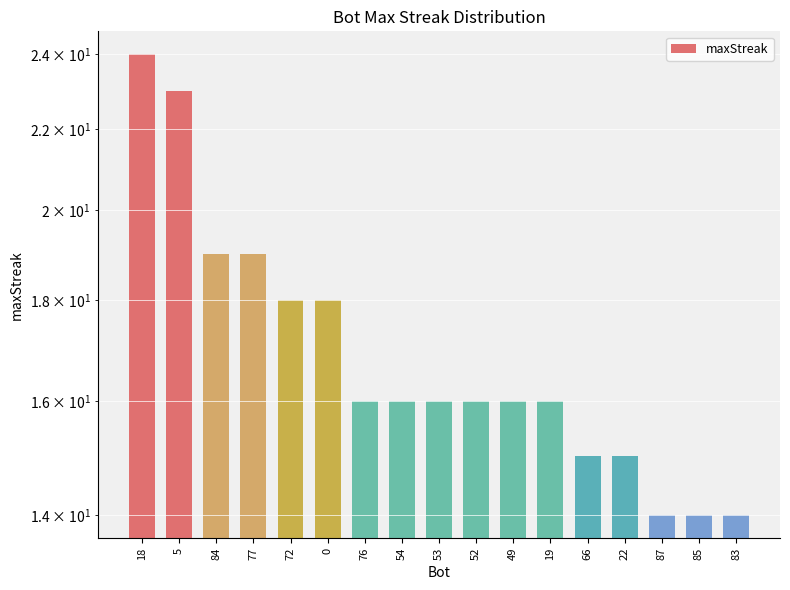

List the labels in order of value, largest first.

18, 5, 84, 77, 72, 0, 76, 54, 53, 52, 49, 19, 66, 22, 87, 85, 83